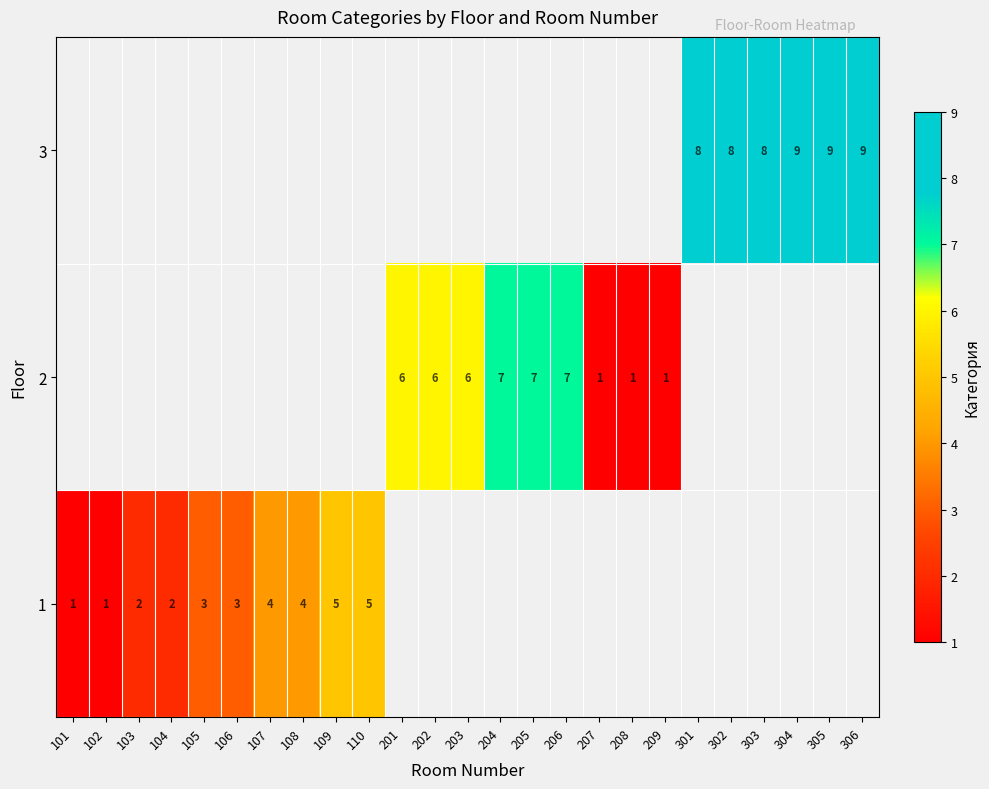

What is the maximum value shown in the chart?

9.0